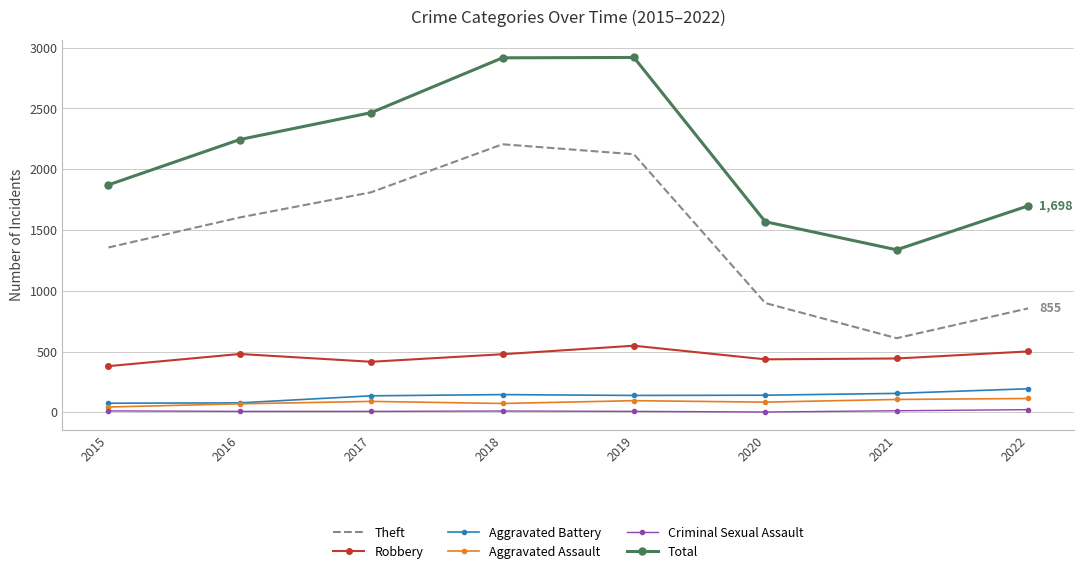

What is the smallest value displayed?

3